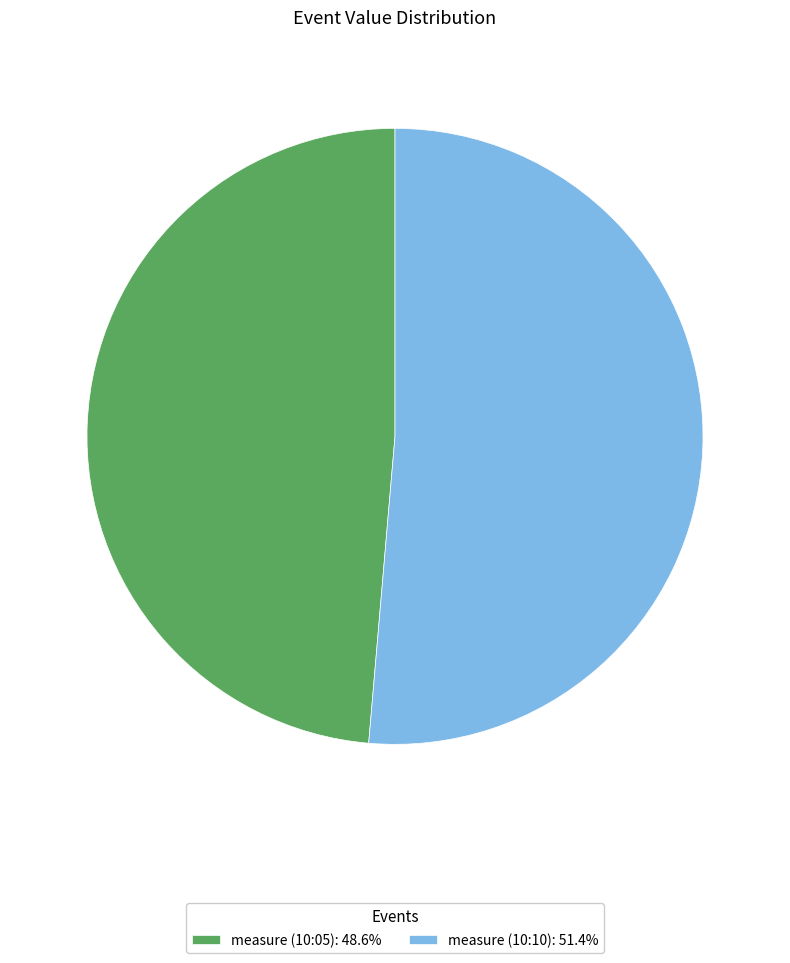

Is it true that measure (10:05) is 49% of the pie?

True